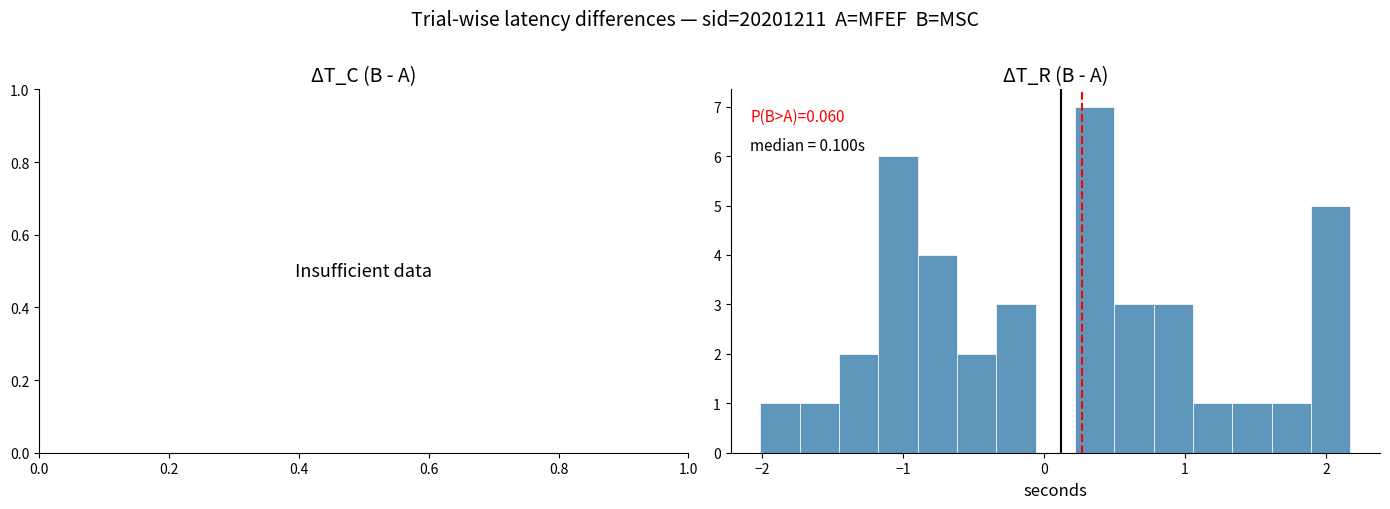

Around what value on the x-axis is the tallest bar? Give the approximate position of its centre, as read against the axis.

0.4